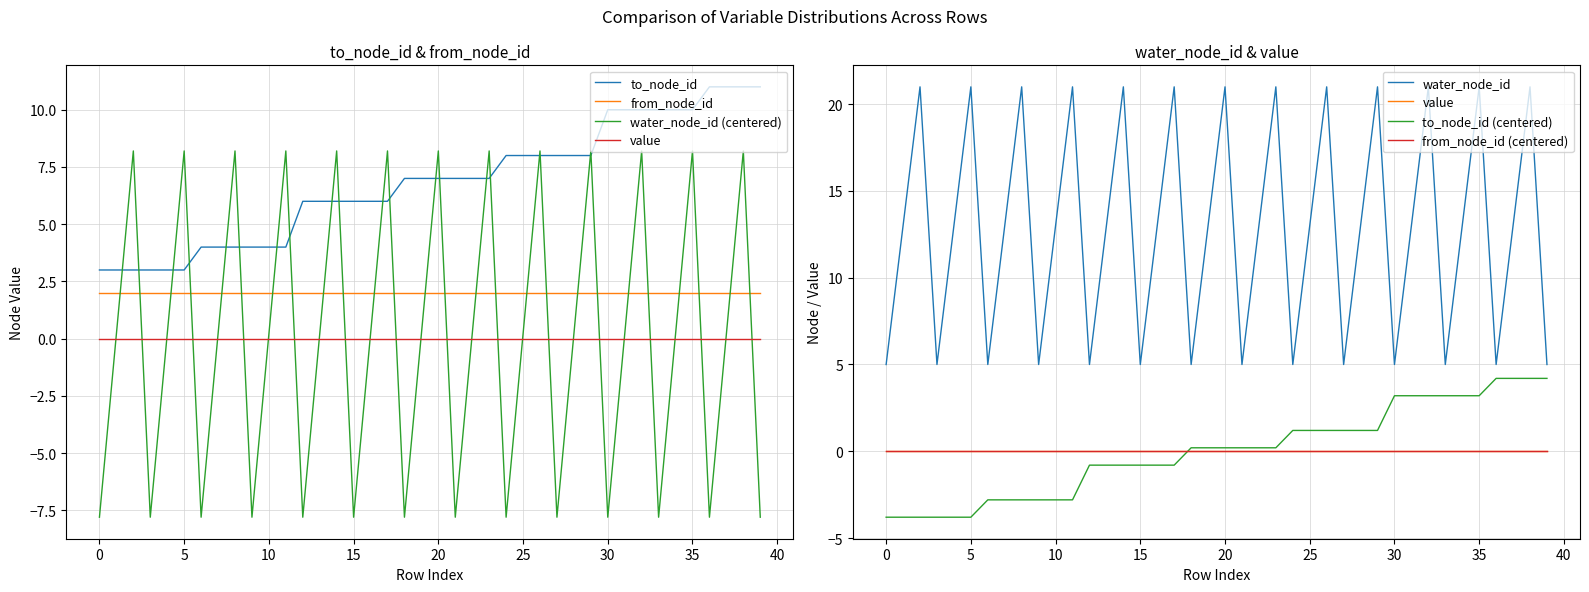

Rank the categories by water_node_id value from lowest to highest.

0, 3, 6, 9, 12, 15, 18, 21, 24, 27, 30, 33, 36, 39, 1, 4, 7, 10, 13, 16, 19, 22, 25, 28, 31, 34, 37, 2, 5, 8, 11, 14, 17, 20, 23, 26, 29, 32, 35, 38